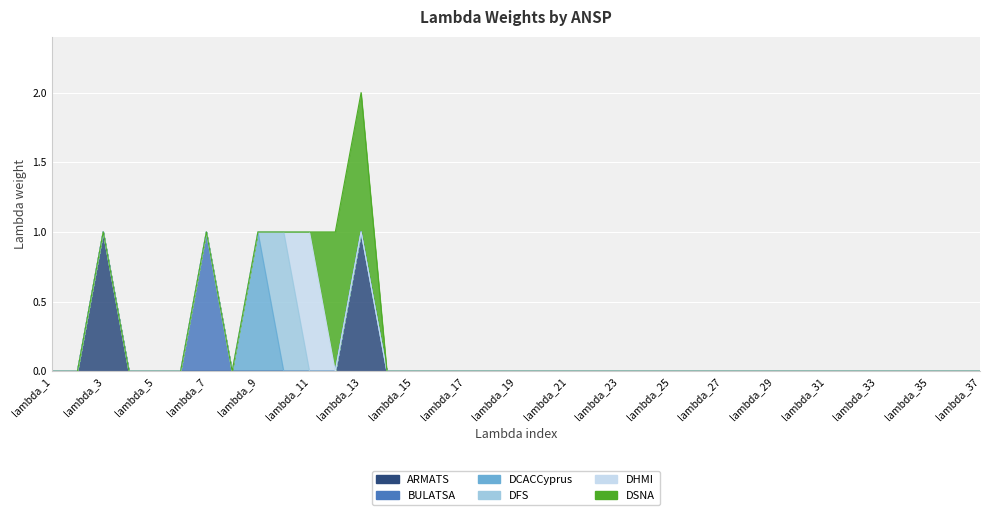

Which series changed the most between lambda_24 and lambda_32?

ARMATS